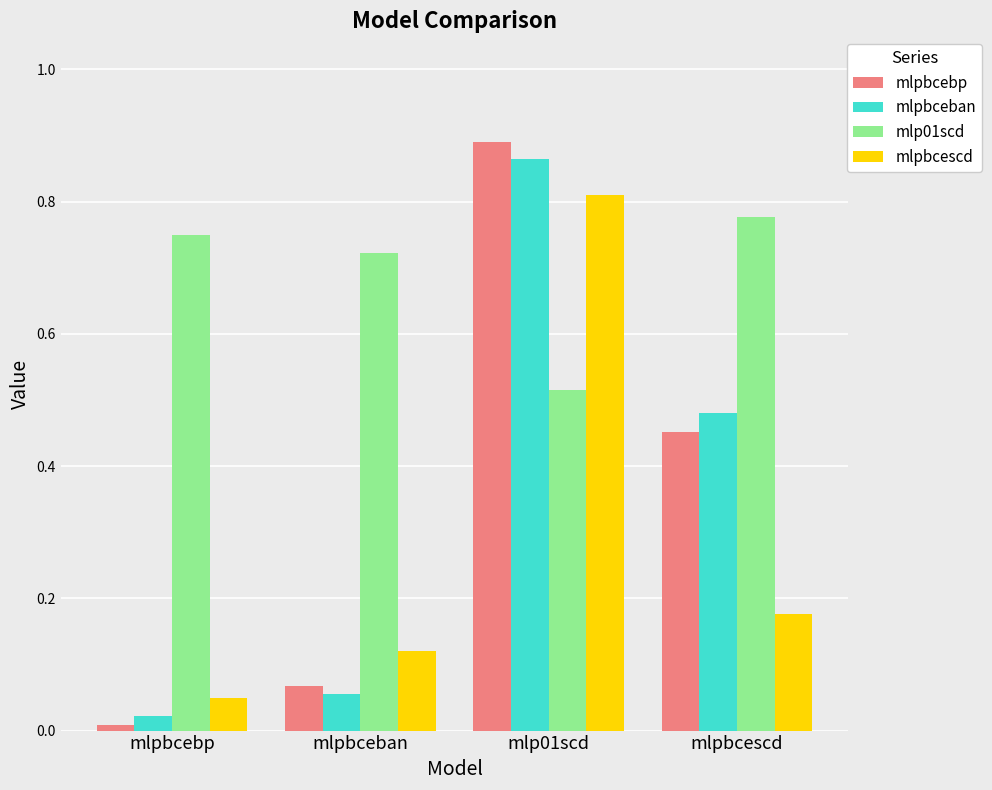

Which series has the largest total across all categories?

mlp01scd